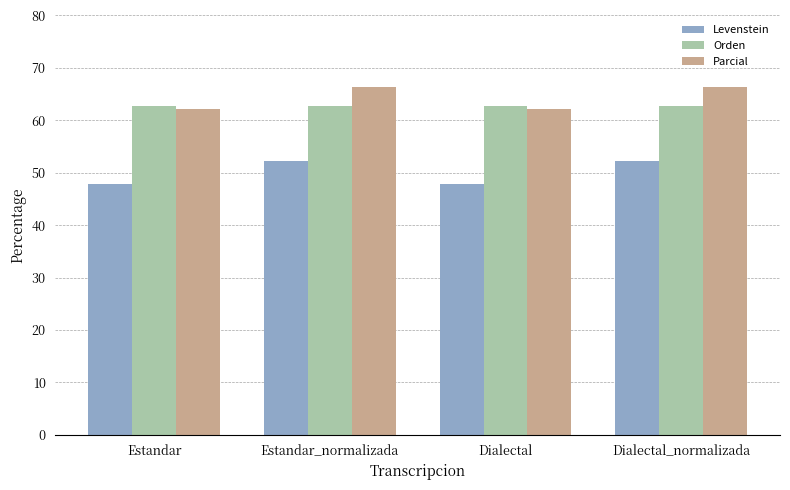

Reading left to right, what are all the values shown in this chart?

Levenstein: Estandar=47.9	Estandar_normalizada=52.3	Dialectal=47.9	Dialectal_normalizada=52.3
Orden: Estandar=62.7	Estandar_normalizada=62.7	Dialectal=62.7	Dialectal_normalizada=62.7
Parcial: Estandar=62.1	Estandar_normalizada=66.4	Dialectal=62.1	Dialectal_normalizada=66.4